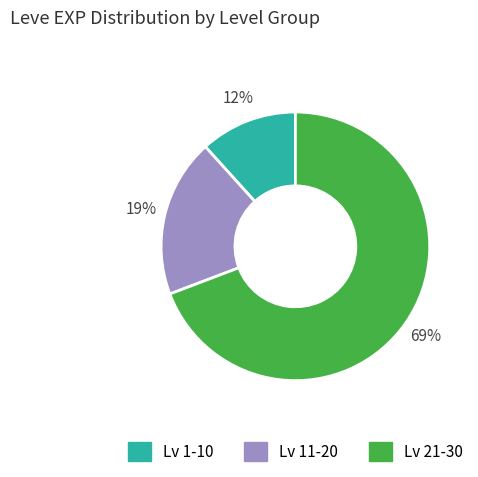

How many segments does this pie chart have?

3